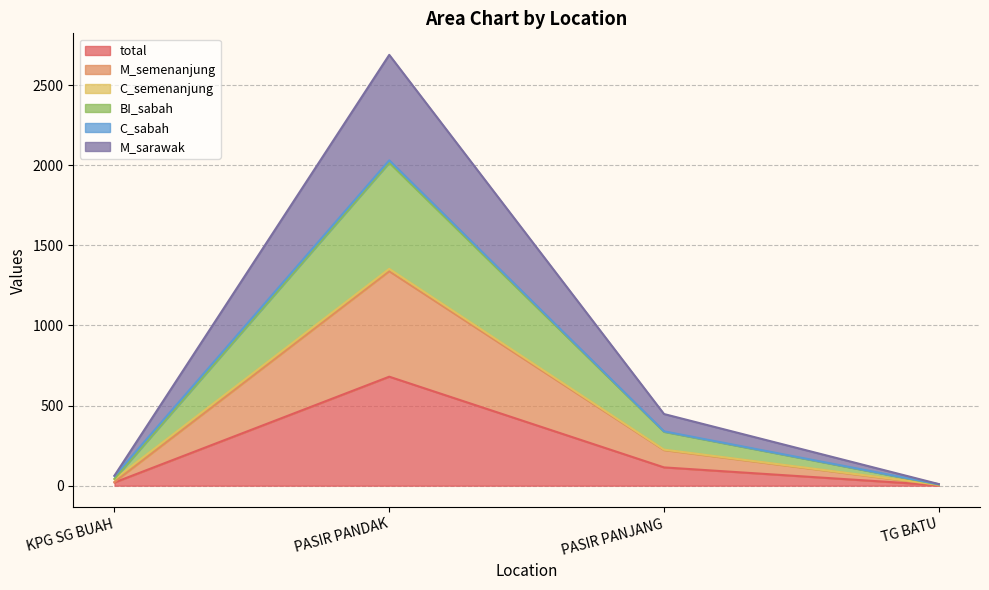

What is the spread (max minus min) of values at KPG SG BUAH?

43